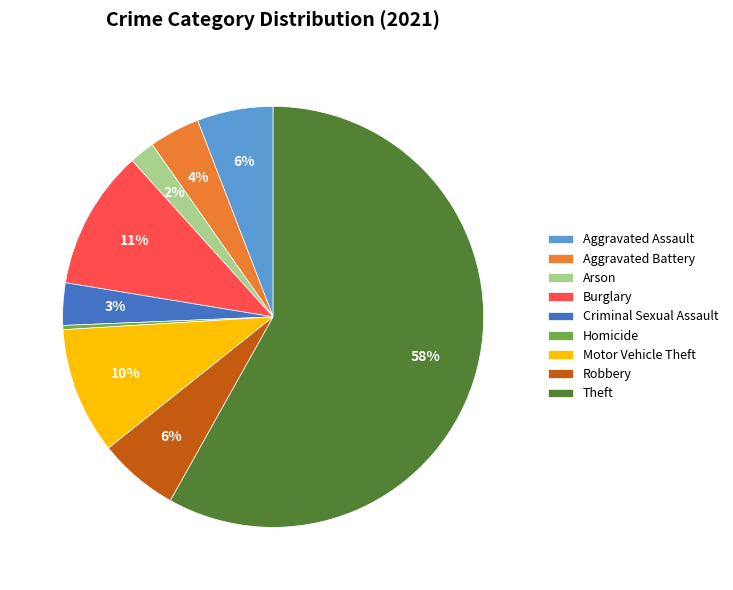

To the nearest percent, what is the difference between the Burglary and Theft slice percentages?

47%